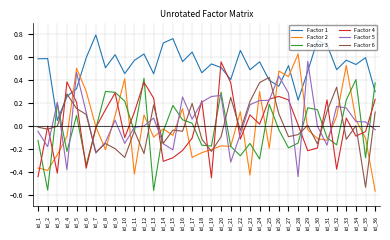

Which label corresponds to the largest value in the chart?

id_7